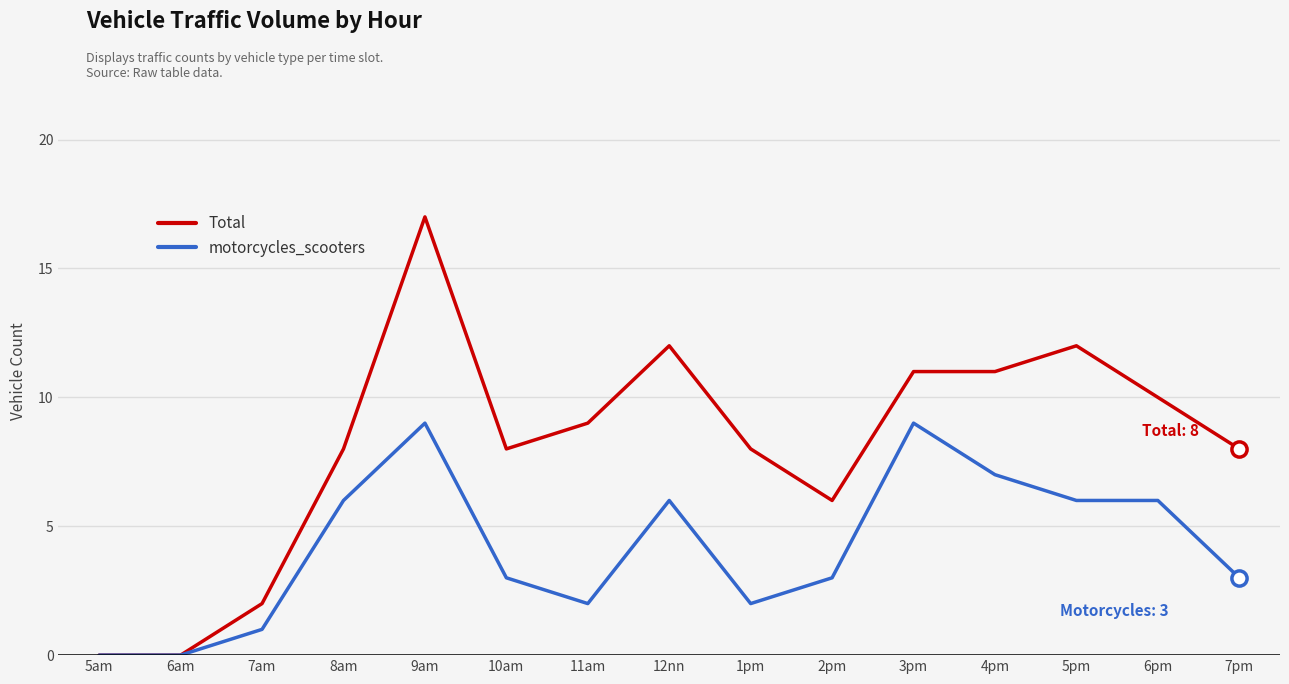

Which series has the largest total across all categories?

Total